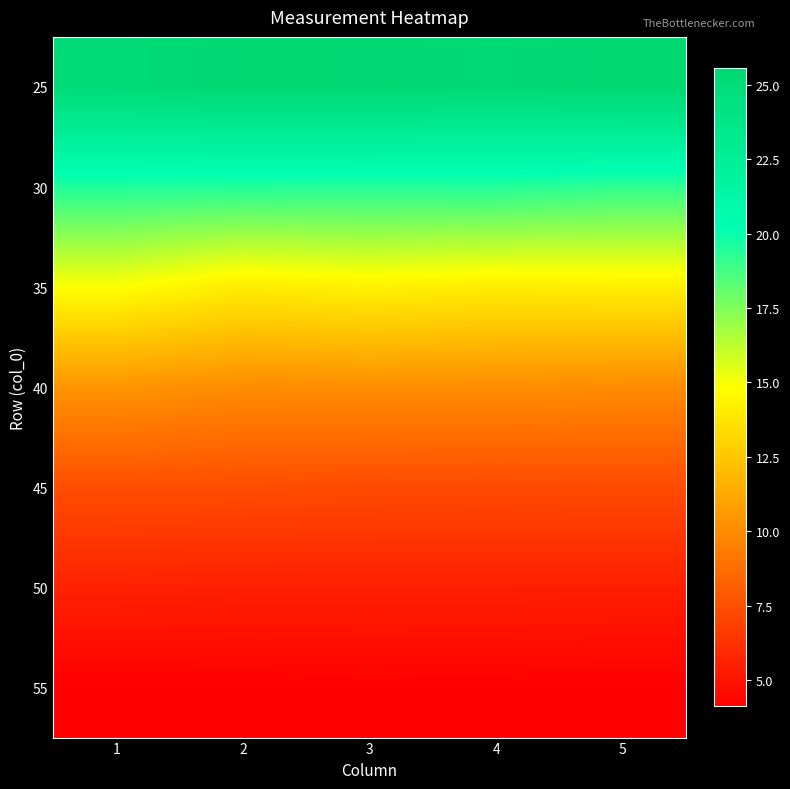

What is the minimum value shown in the chart?

4.1